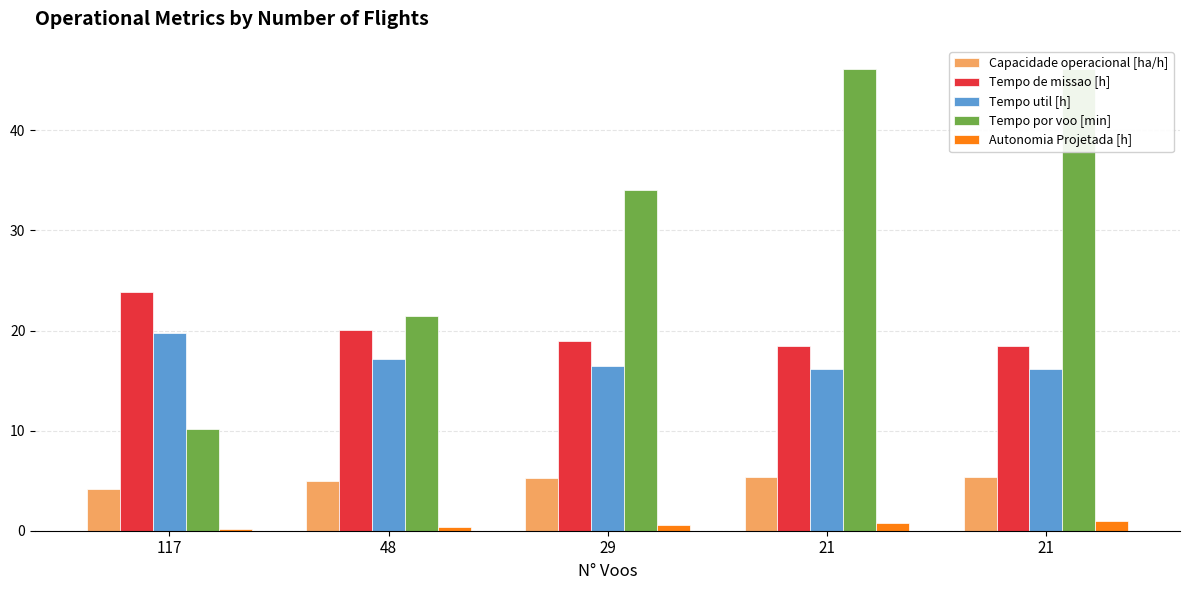

Reading right to left, list all the values displayed in this chart.

Capacidade operacional [ha/h]: 5.4	5.4	5.3	5.0	4.2
Tempo de missao [h]: 18.5	18.5	18.9	20.0	23.9
Tempo util [h]: 16.1	16.1	16.5	17.2	19.8
Tempo por voo [min]: 46.1	46.1	34.1	21.5	10.1
Autonomia Projetada [h]: 0.9	0.8	0.6	0.4	0.2